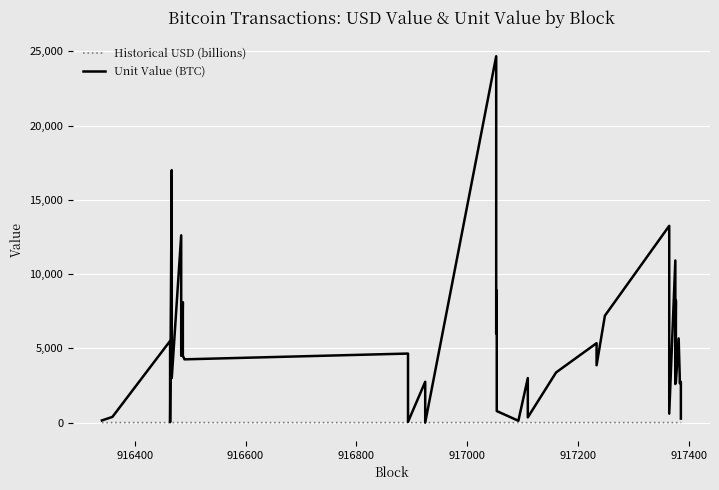

True or false: Historical USD (billions) has a value of 0.6 at 34.

False